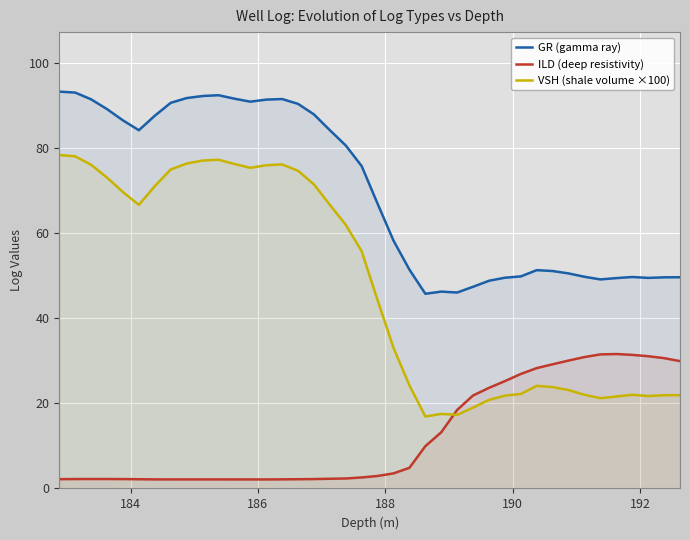

True or false: ILD (deep resistivity) and GR (gamma ray) intersect in this chart.

False